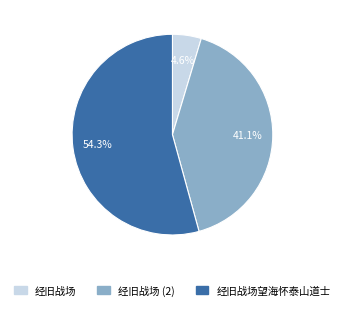

Does any single category account for the majority?

Yes